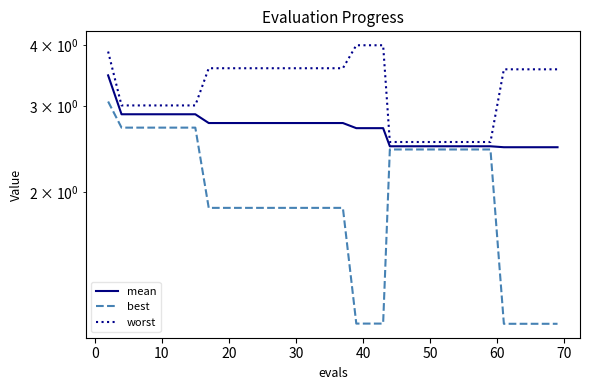

What is the maximum value for best?

3.1